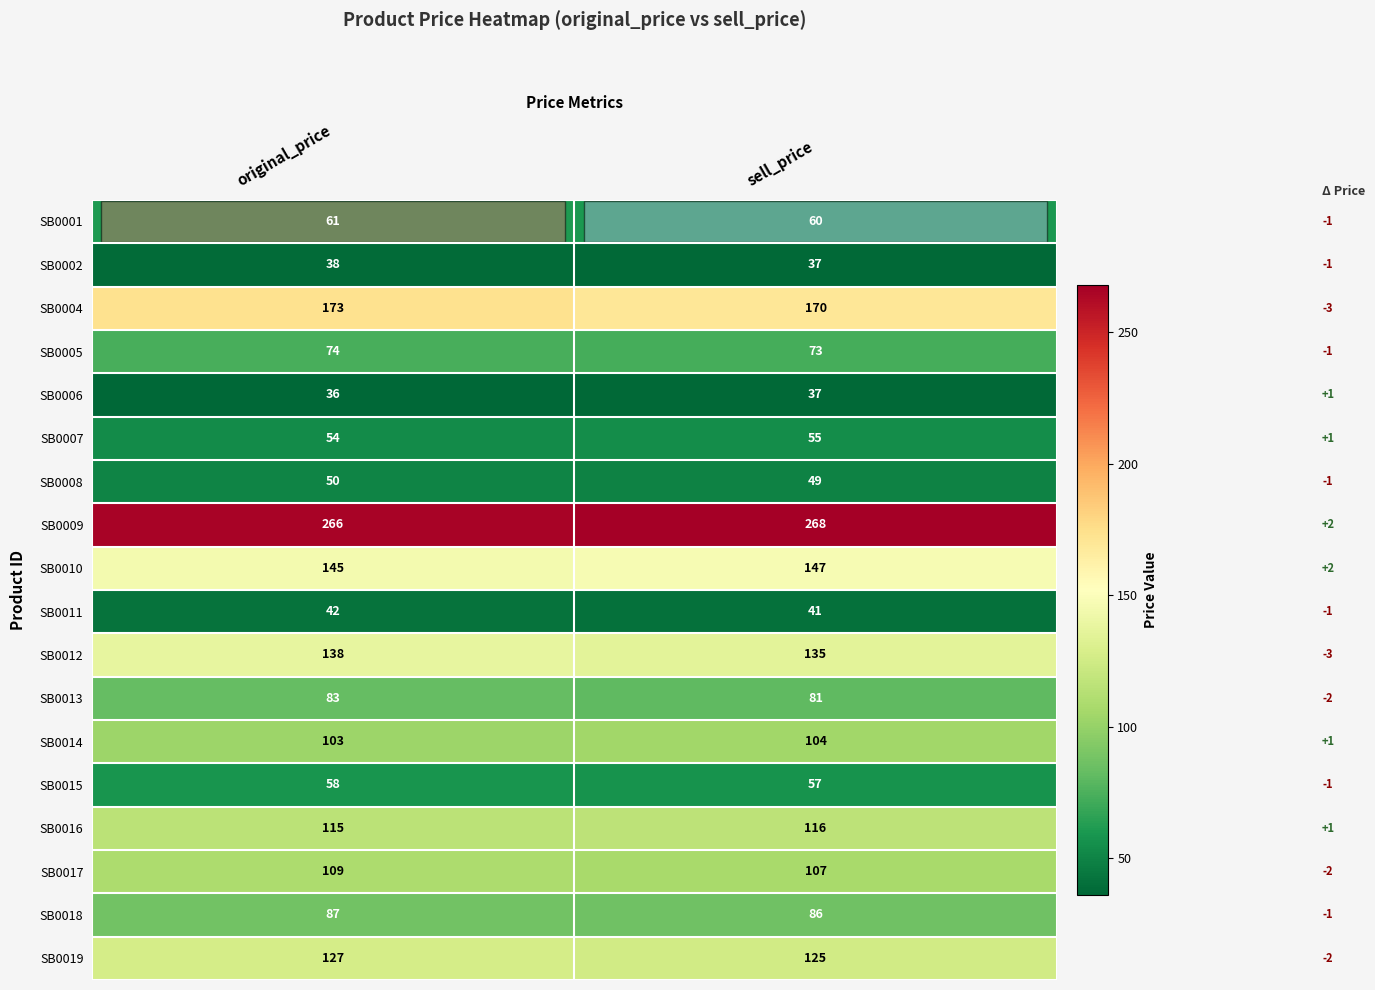

What is the minimum value shown in the chart?

36